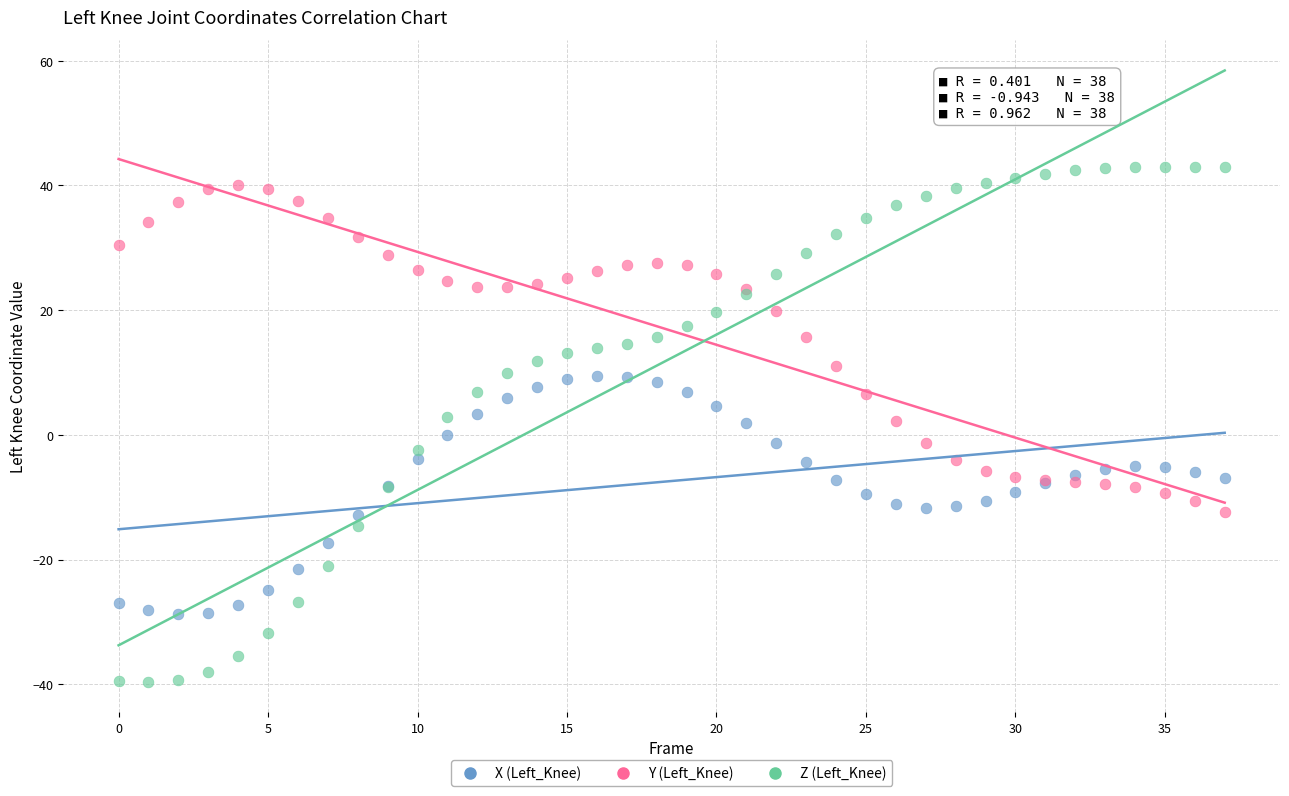

Which series contains the lowest Y value?

Z (Left_Knee)